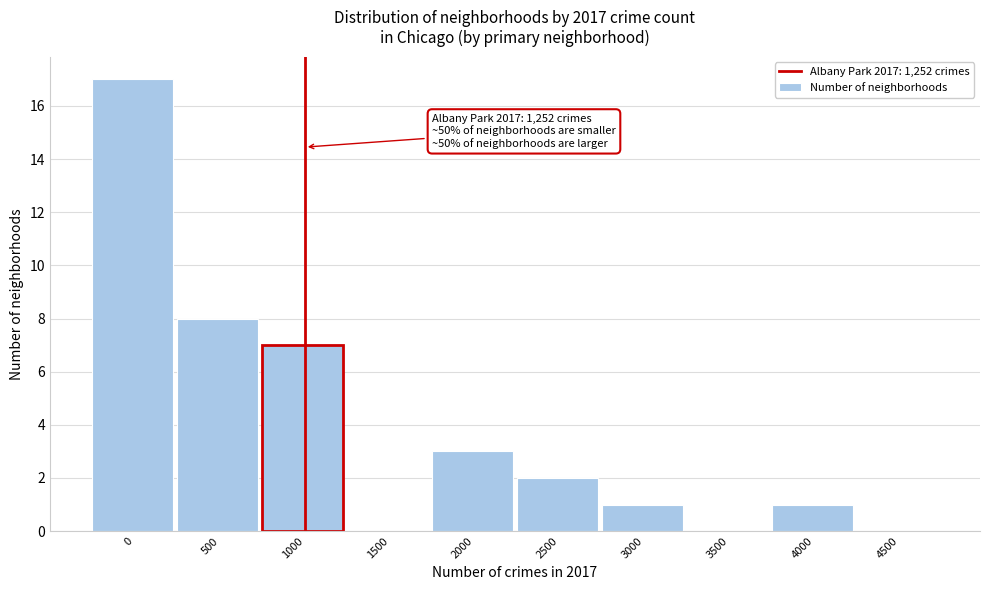

Reading right to left, transcribe all the data shown in this chart.

4500=0	4000=1	3500=0	3000=1	2500=2	2000=3	1500=0	1000=7	500=8	0=17